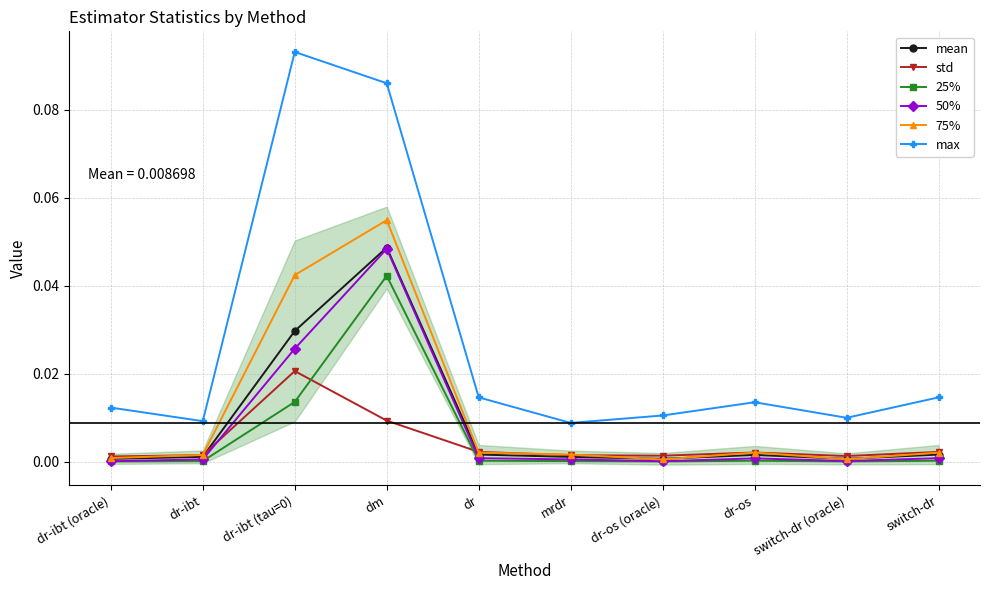

Reading left to right, what are all the values shown in this chart?

mean: dr-ibt (oracle)=0.0	dr-ibt=0.0	dr-ibt (tau=0)=0.0	dm=0.0	dr=0.0	mrdr=0.0	dr-os (oracle)=0.0	dr-os=0.0	switch-dr (oracle)=0.0	switch-dr=0.0
std: dr-ibt (oracle)=0.0	dr-ibt=0.0	dr-ibt (tau=0)=0.0	dm=0.0	dr=0.0	mrdr=0.0	dr-os (oracle)=0.0	dr-os=0.0	switch-dr (oracle)=0.0	switch-dr=0.0
25%: dr-ibt (oracle)=0.0	dr-ibt=0.0	dr-ibt (tau=0)=0.0	dm=0.0	dr=0.0	mrdr=0.0	dr-os (oracle)=0.0	dr-os=0.0	switch-dr (oracle)=0.0	switch-dr=0.0
50%: dr-ibt (oracle)=0.0	dr-ibt=0.0	dr-ibt (tau=0)=0.0	dm=0.0	dr=0.0	mrdr=0.0	dr-os (oracle)=0.0	dr-os=0.0	switch-dr (oracle)=0.0	switch-dr=0.0
75%: dr-ibt (oracle)=0.0	dr-ibt=0.0	dr-ibt (tau=0)=0.0	dm=0.1	dr=0.0	mrdr=0.0	dr-os (oracle)=0.0	dr-os=0.0	switch-dr (oracle)=0.0	switch-dr=0.0
max: dr-ibt (oracle)=0.0	dr-ibt=0.0	dr-ibt (tau=0)=0.1	dm=0.1	dr=0.0	mrdr=0.0	dr-os (oracle)=0.0	dr-os=0.0	switch-dr (oracle)=0.0	switch-dr=0.0